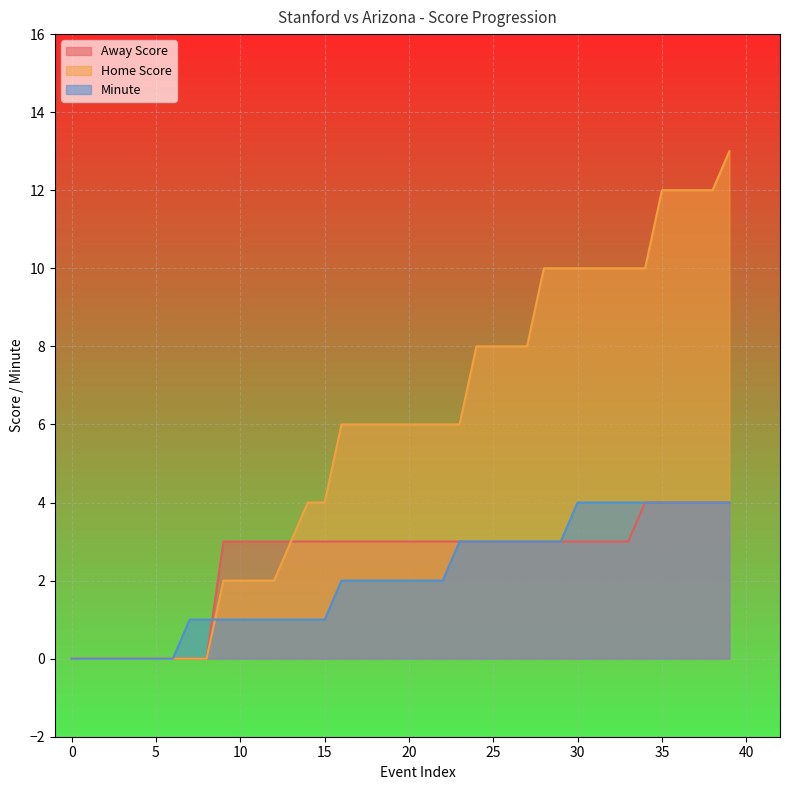

What is the difference between the highest and lowest values at 20?

4